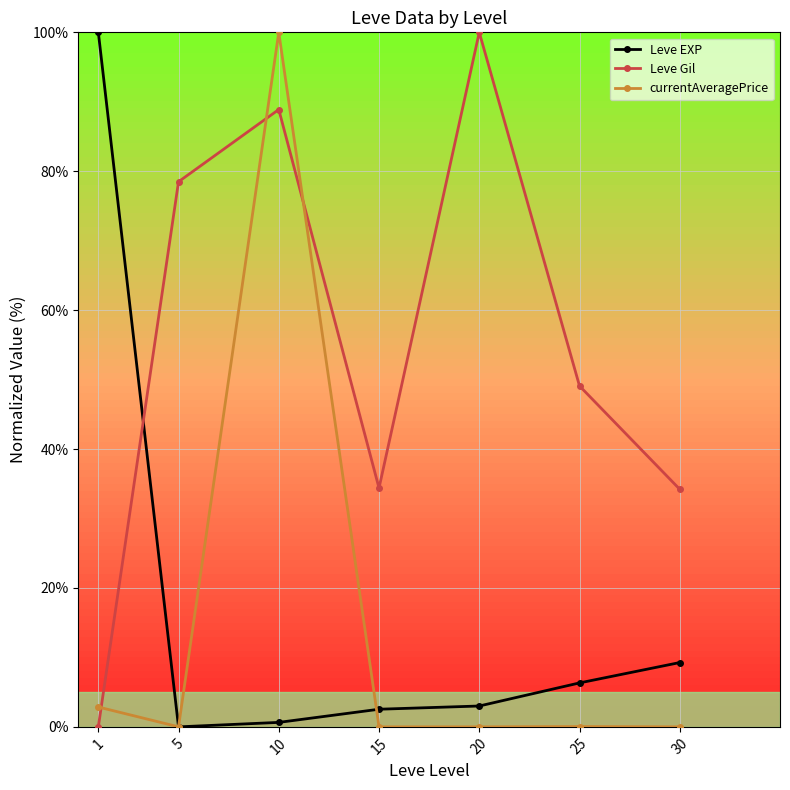

What is the difference between the Leve EXP values at 25 and 10?

5.7